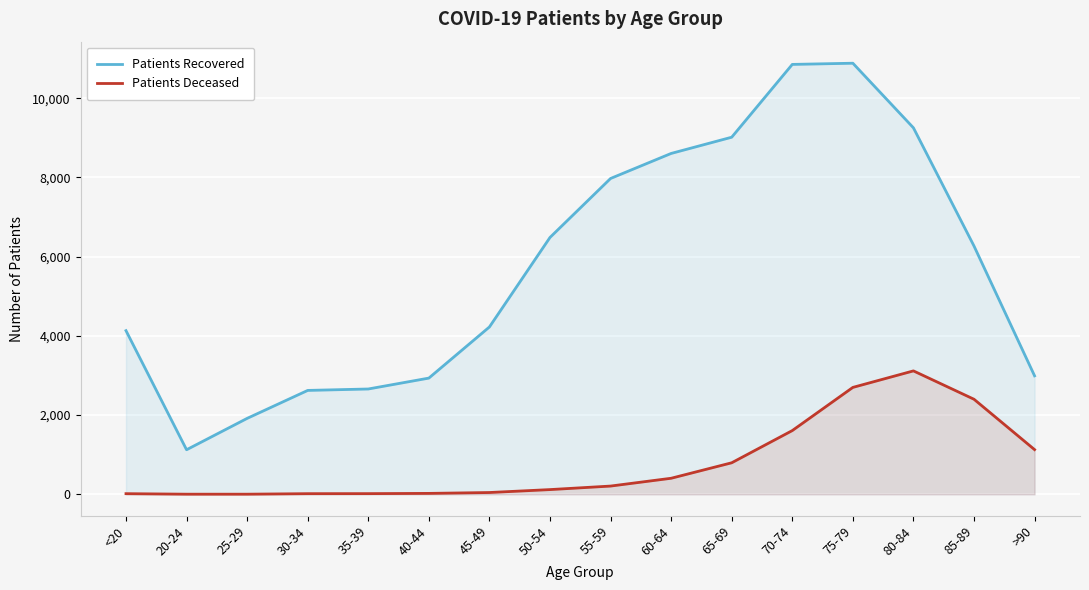

What is the label of the 3rd point from the right?

80-84